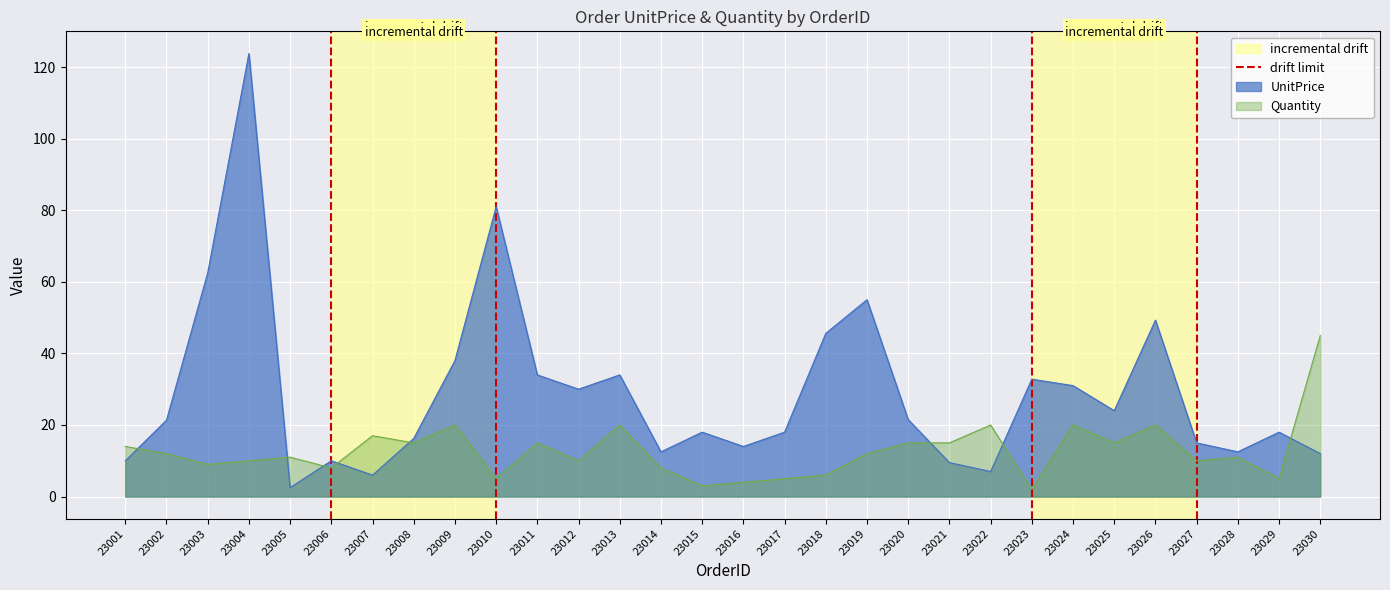

Which category has the lowest value in the UnitPrice series?

23005